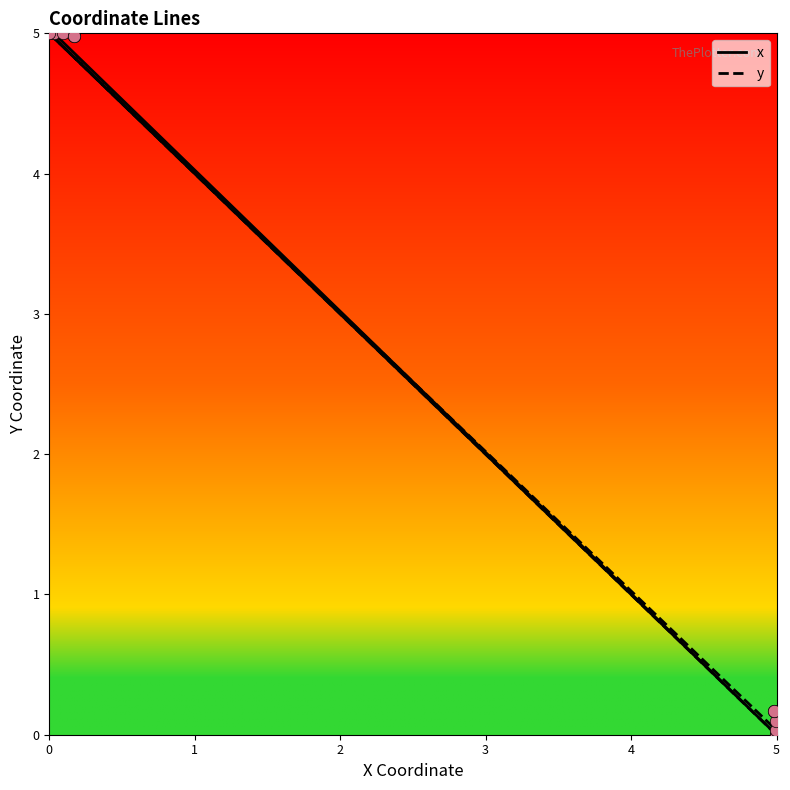

At which category is the sum across all series the highest?

4